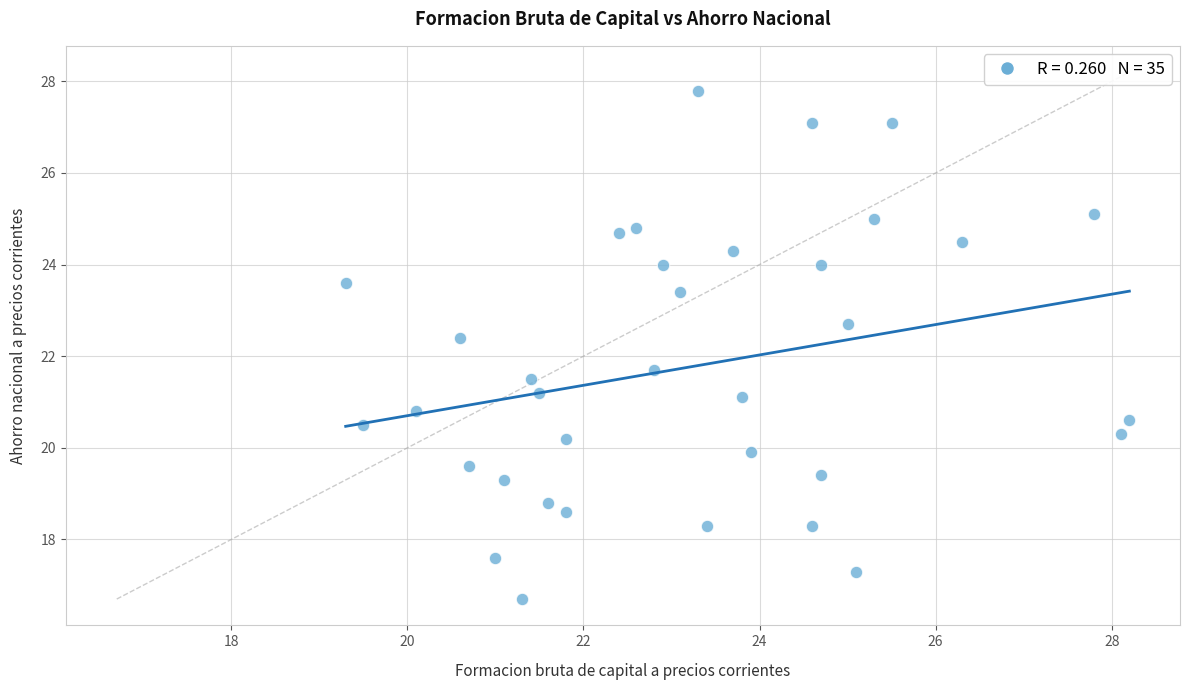

What is the range of X values (max minus min)?

8.9